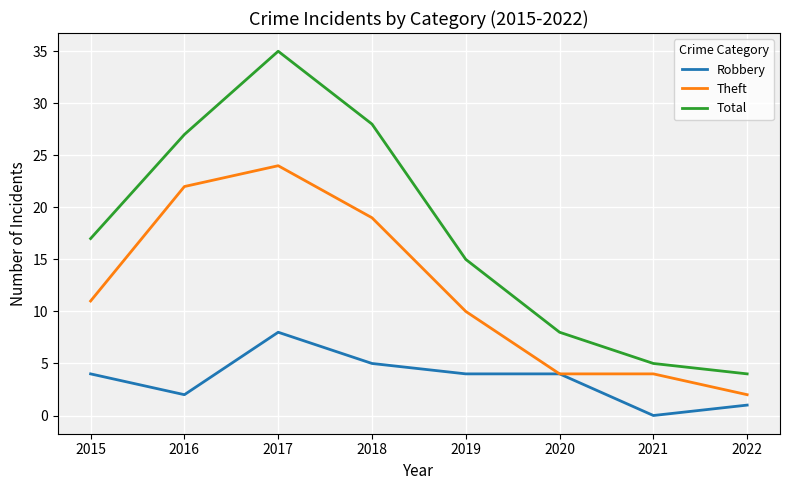

What is the difference between the highest and lowest values at 2021?

5